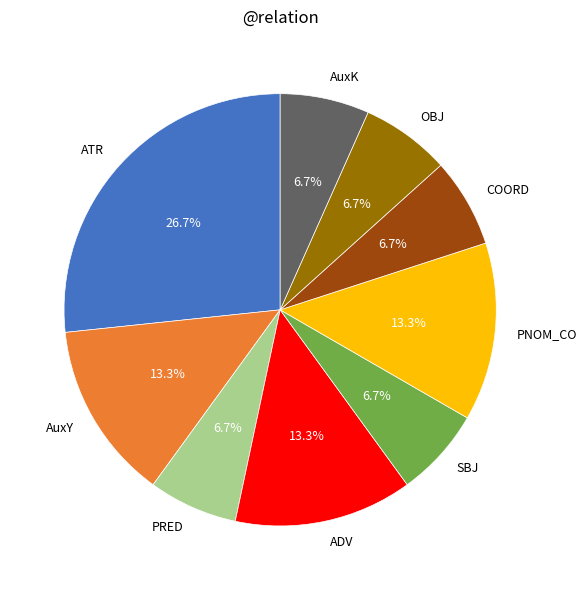

To the nearest percent, what percentage of the pie is AuxK?

7%